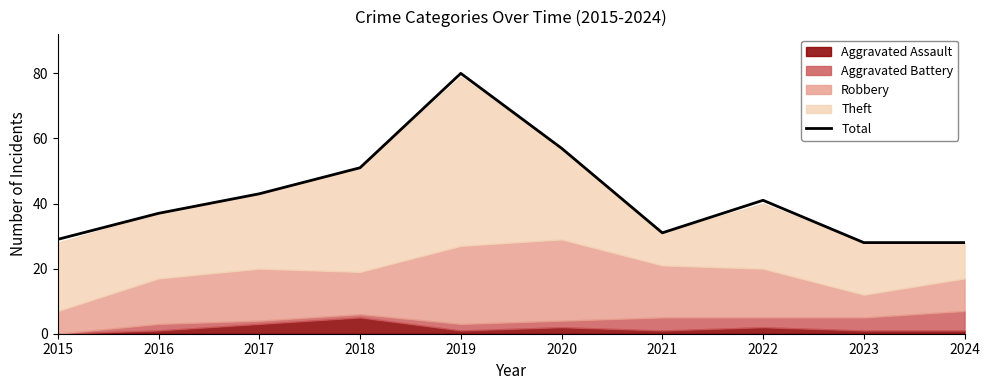

How many categories are shown in the chart?

10